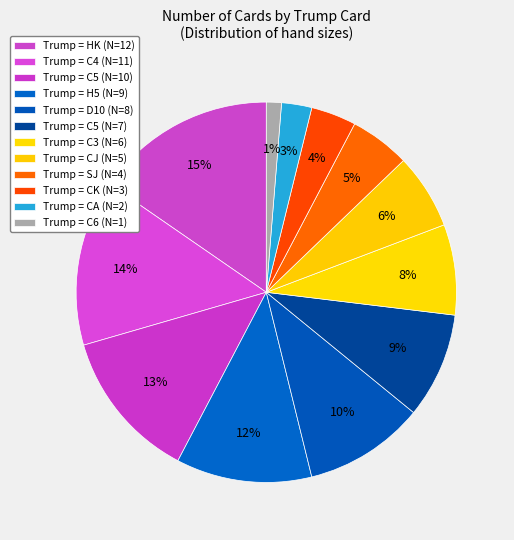

Rank the categories by value from lowest to highest.

C6, CA, CK, SJ, CJ, C3, C5, D10, H5, C5, C4, HK